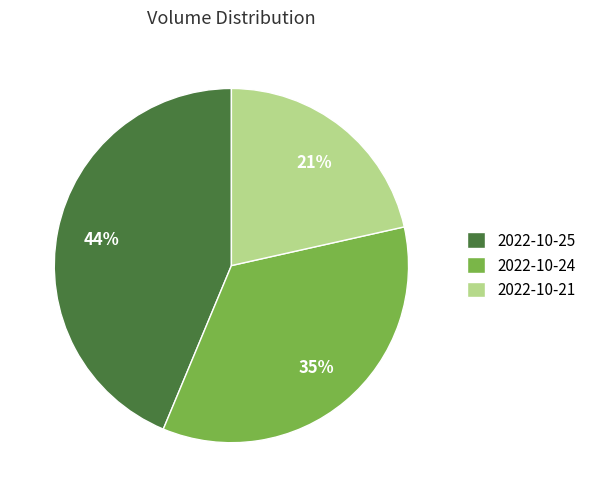

What is the largest slice in the pie chart?

2022-10-25